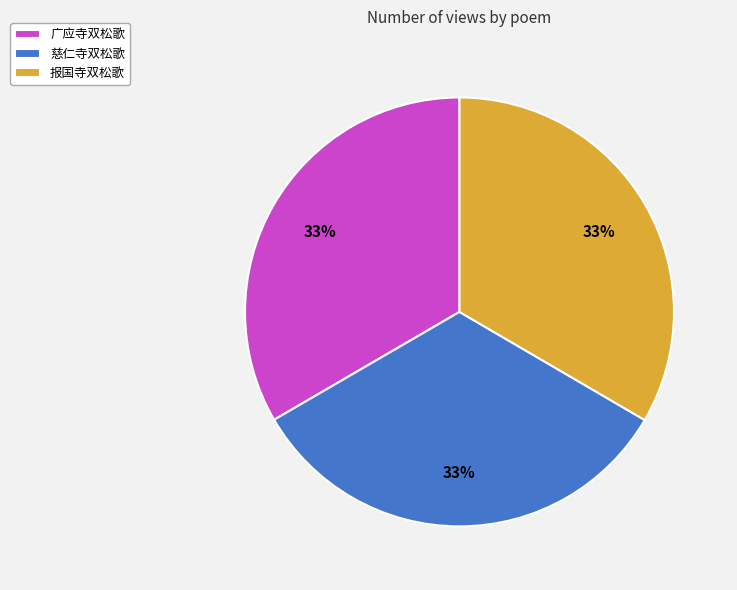

Do 广应寺双松歌 and 慈仁寺双松歌 together represent more than half of the pie?

Yes